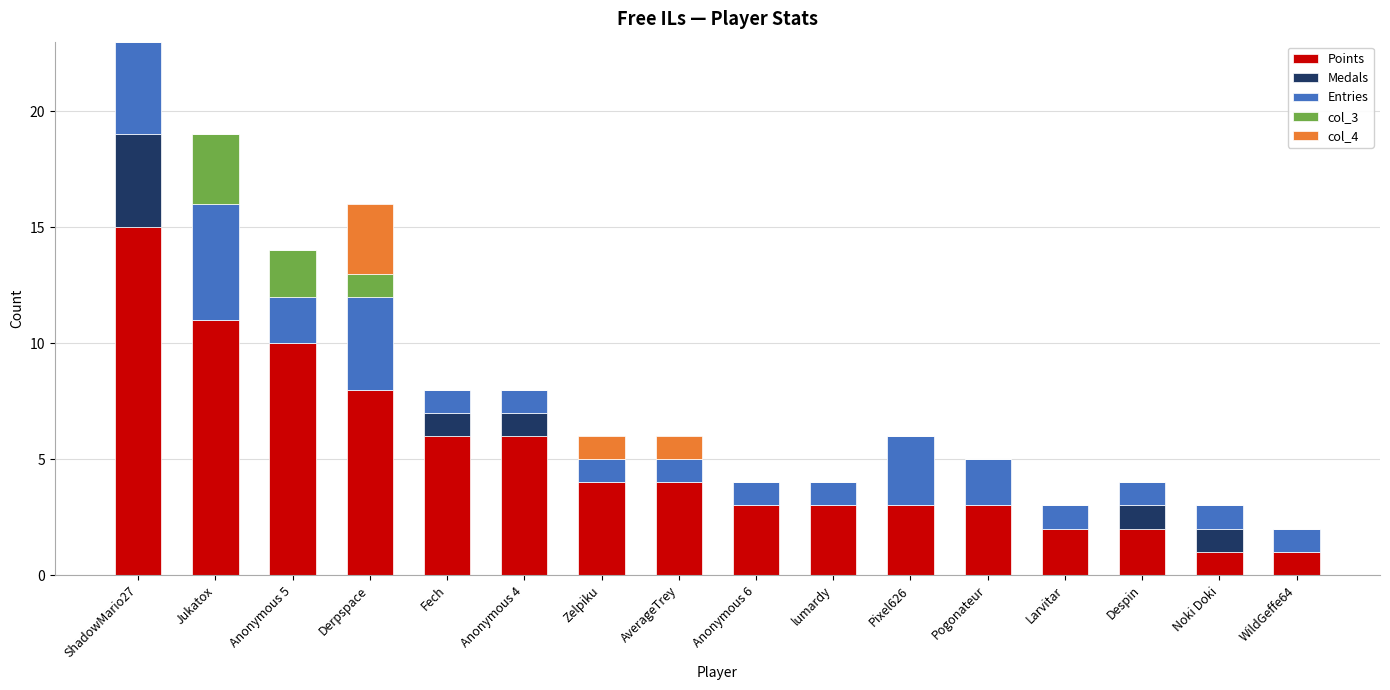

What is the total value across all series at lumardy?

4